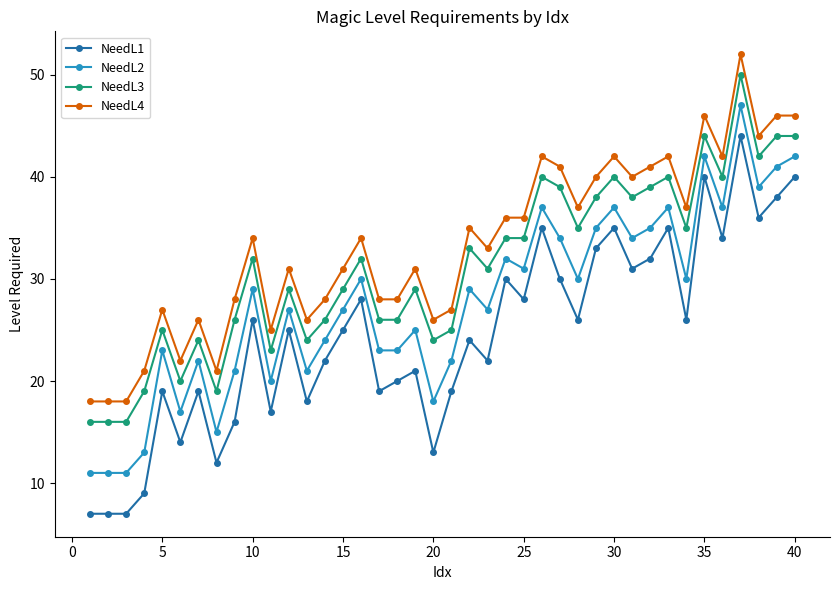

True or false: NeedL2 and NeedL3 cross at least once.

False